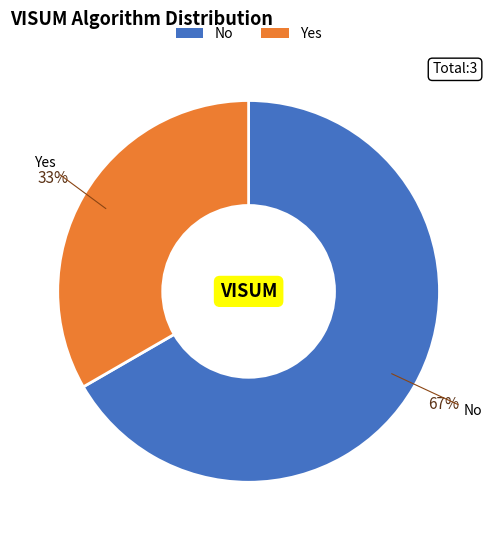

Does No account for over 50% of the chart?

Yes